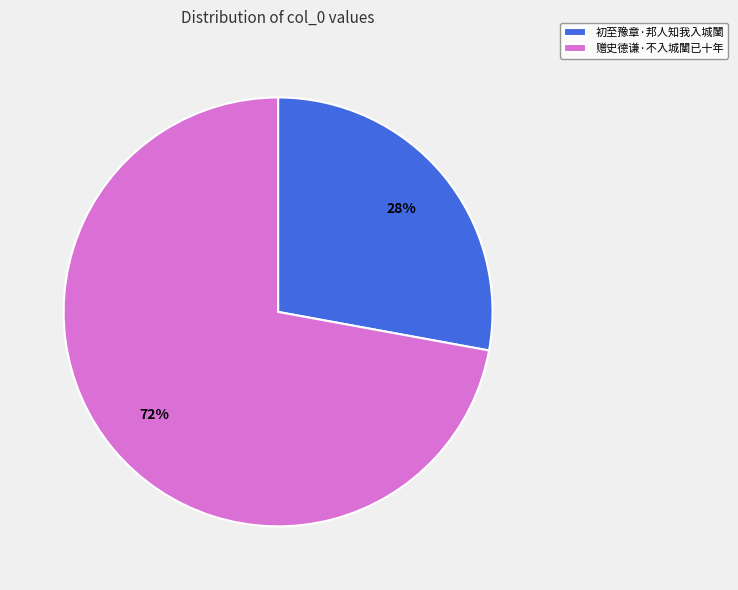

Rank the categories by value from lowest to highest.

初至豫章·邦人知我入城闉, 赠史德谦·不入城闉已十年